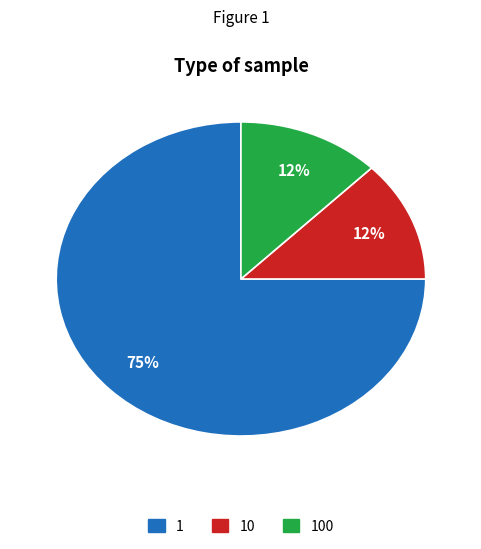

Is there any slice that represents more than half of the pie?

Yes